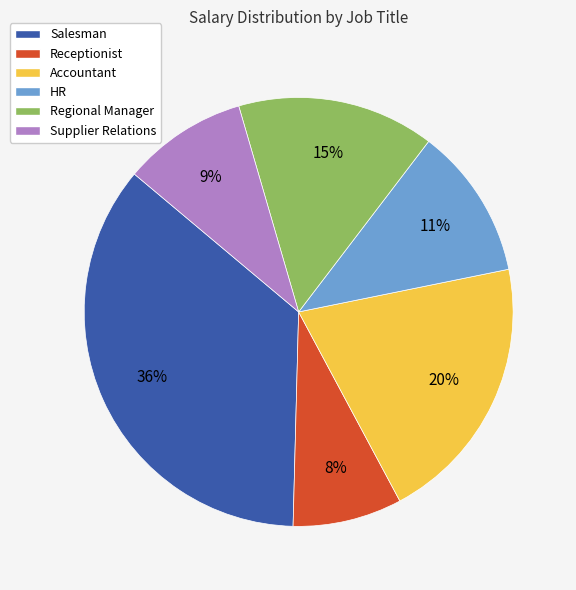

What percentage is the Regional Manager slice, to the nearest percent?

15%